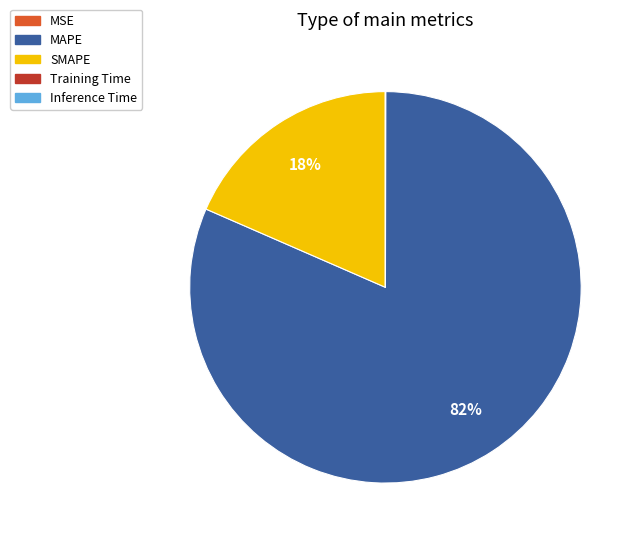

Does SMAPE account for over 50% of the chart?

No